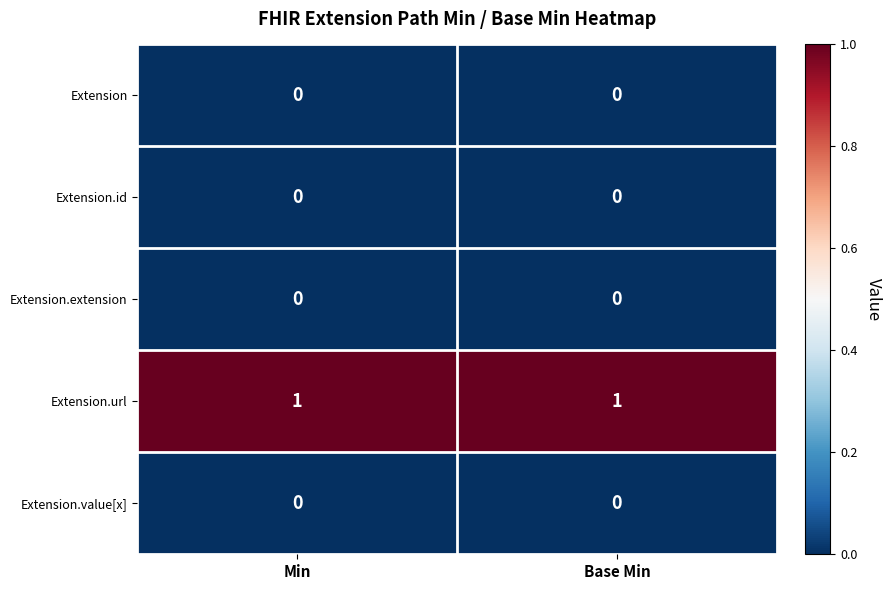

Reading left to right, extract all data points from this chart.

Extension: 0	0
Extension.id: 0	0
Extension.extension: 0	0
Extension.url: 1	1
Extension.value[x]: 0	0